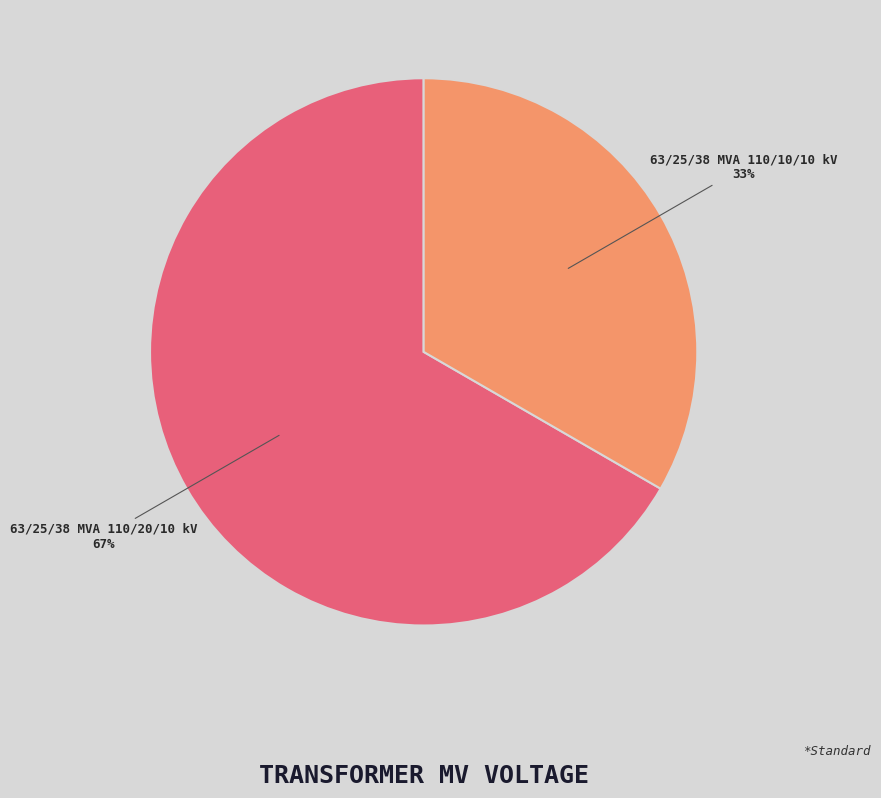

To the nearest percent, what is the average slice percentage?

50%